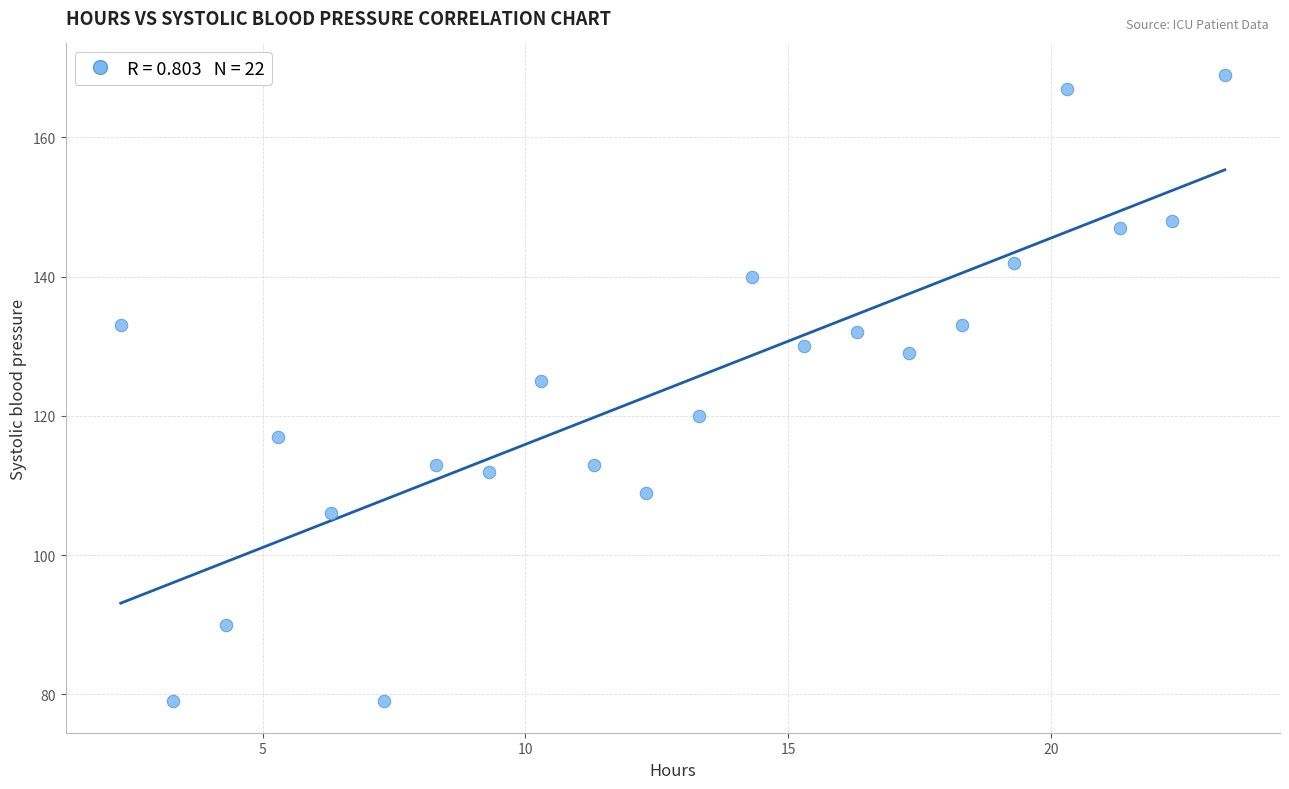

What Y value in the scatter plot is closest to 124?

125